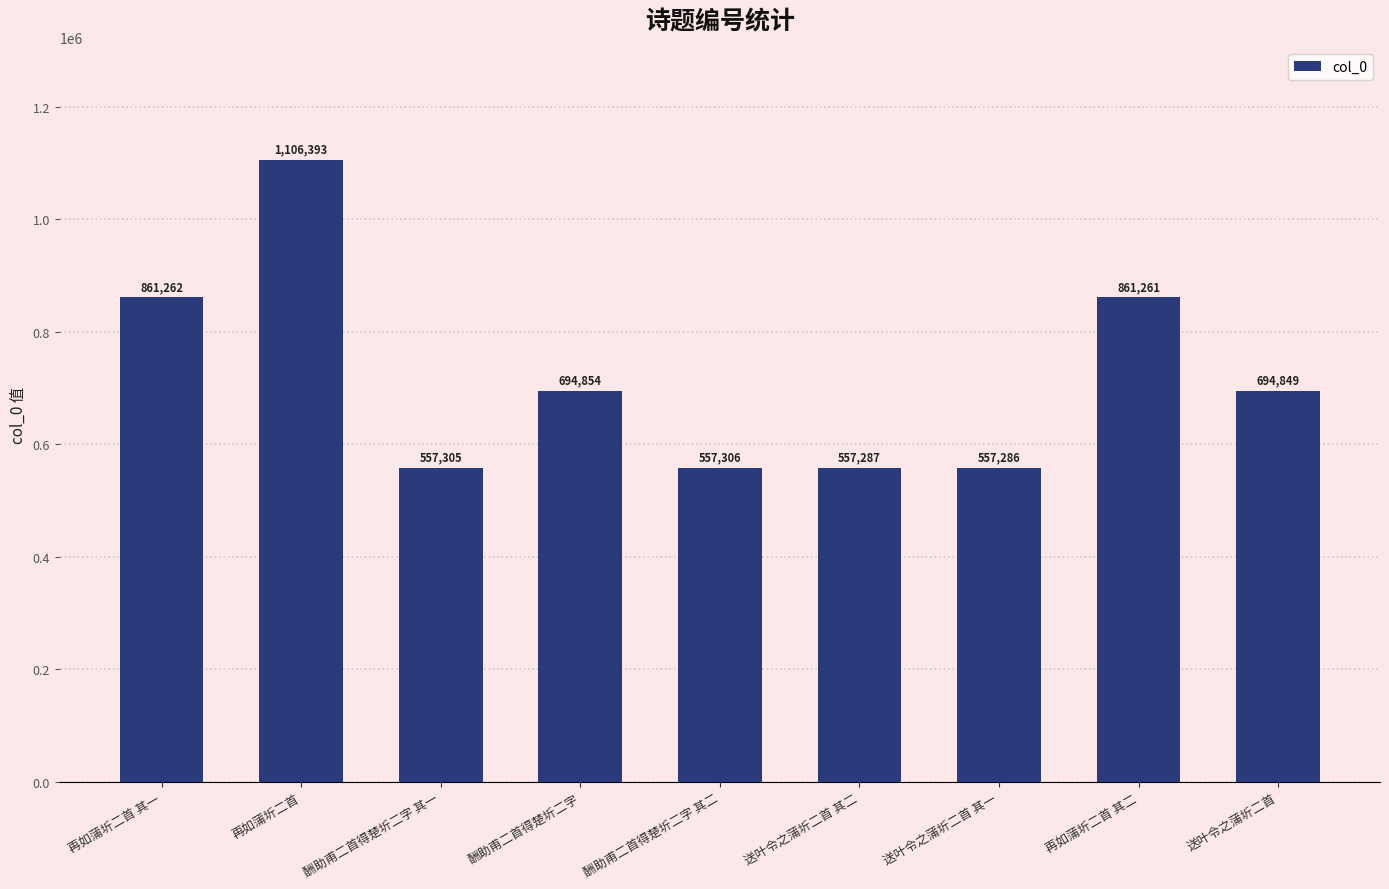

What is the smallest value displayed?

557286